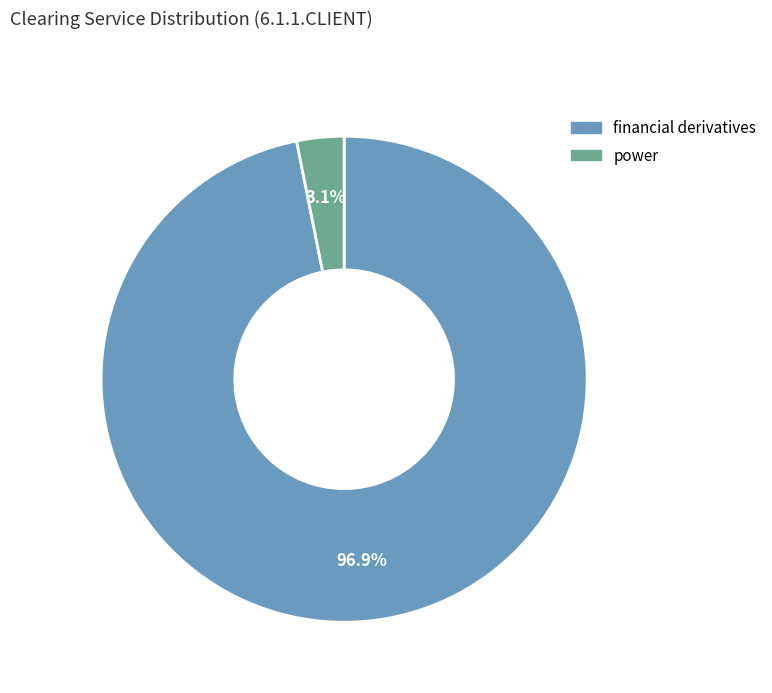

Which category has the biggest portion of the pie?

financial derivatives